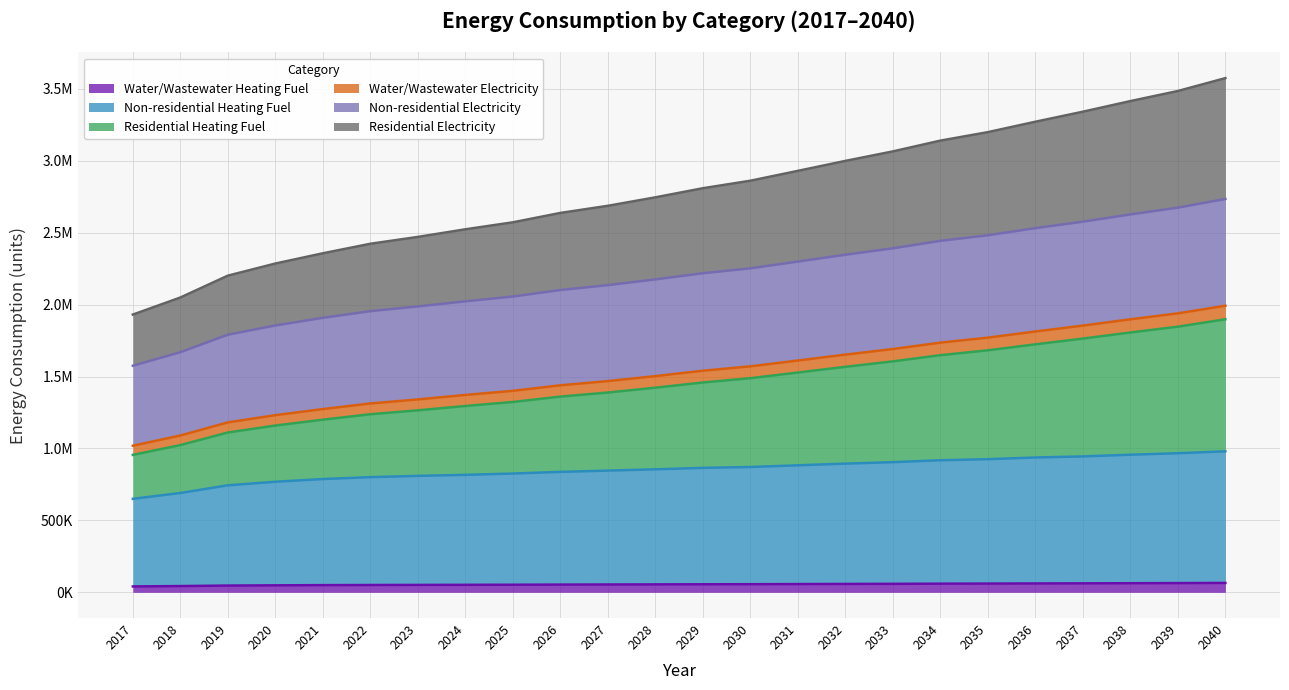

Which category has the highest value across all series?

2040